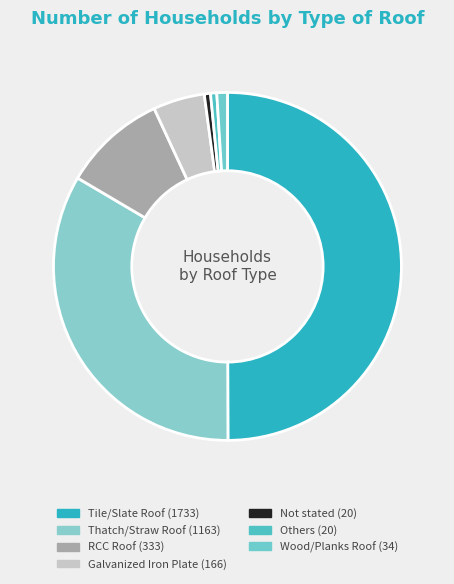

Combined, what portion of the pie is RCC Roof and Wood/Planks Roof?

10.6%